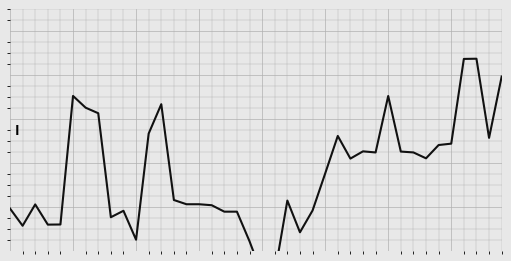

True or false: the data shows 793.2 at 4.

True